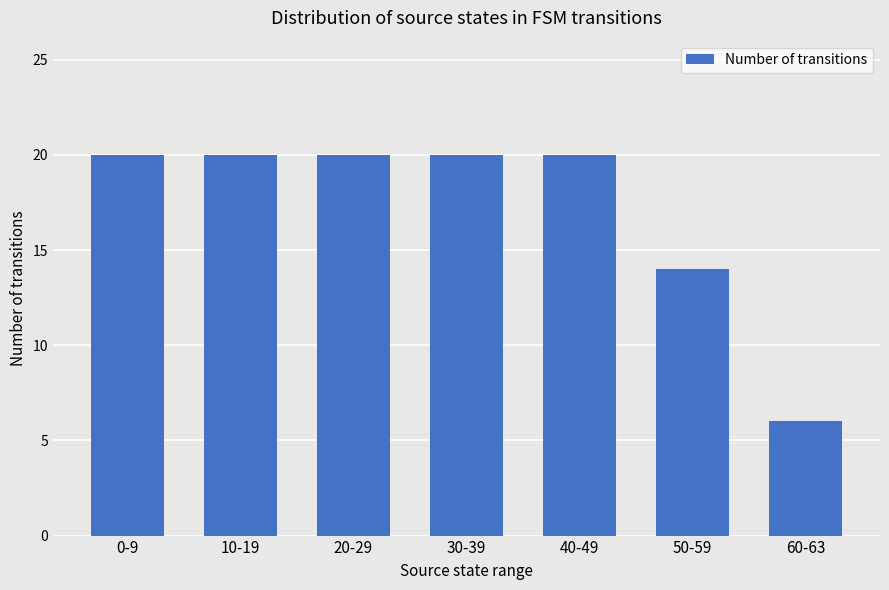

What position from the left is 40-49?

5